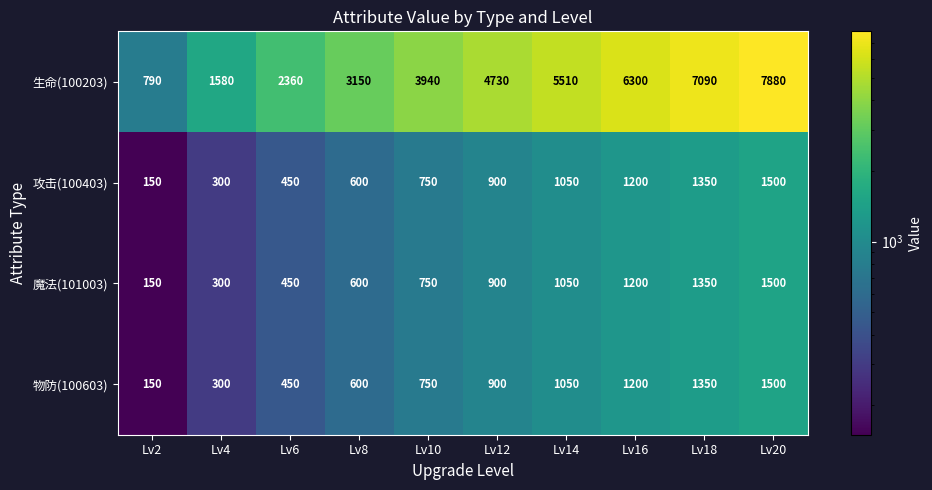

What is the lowest value of the 攻击(100403) series?

150